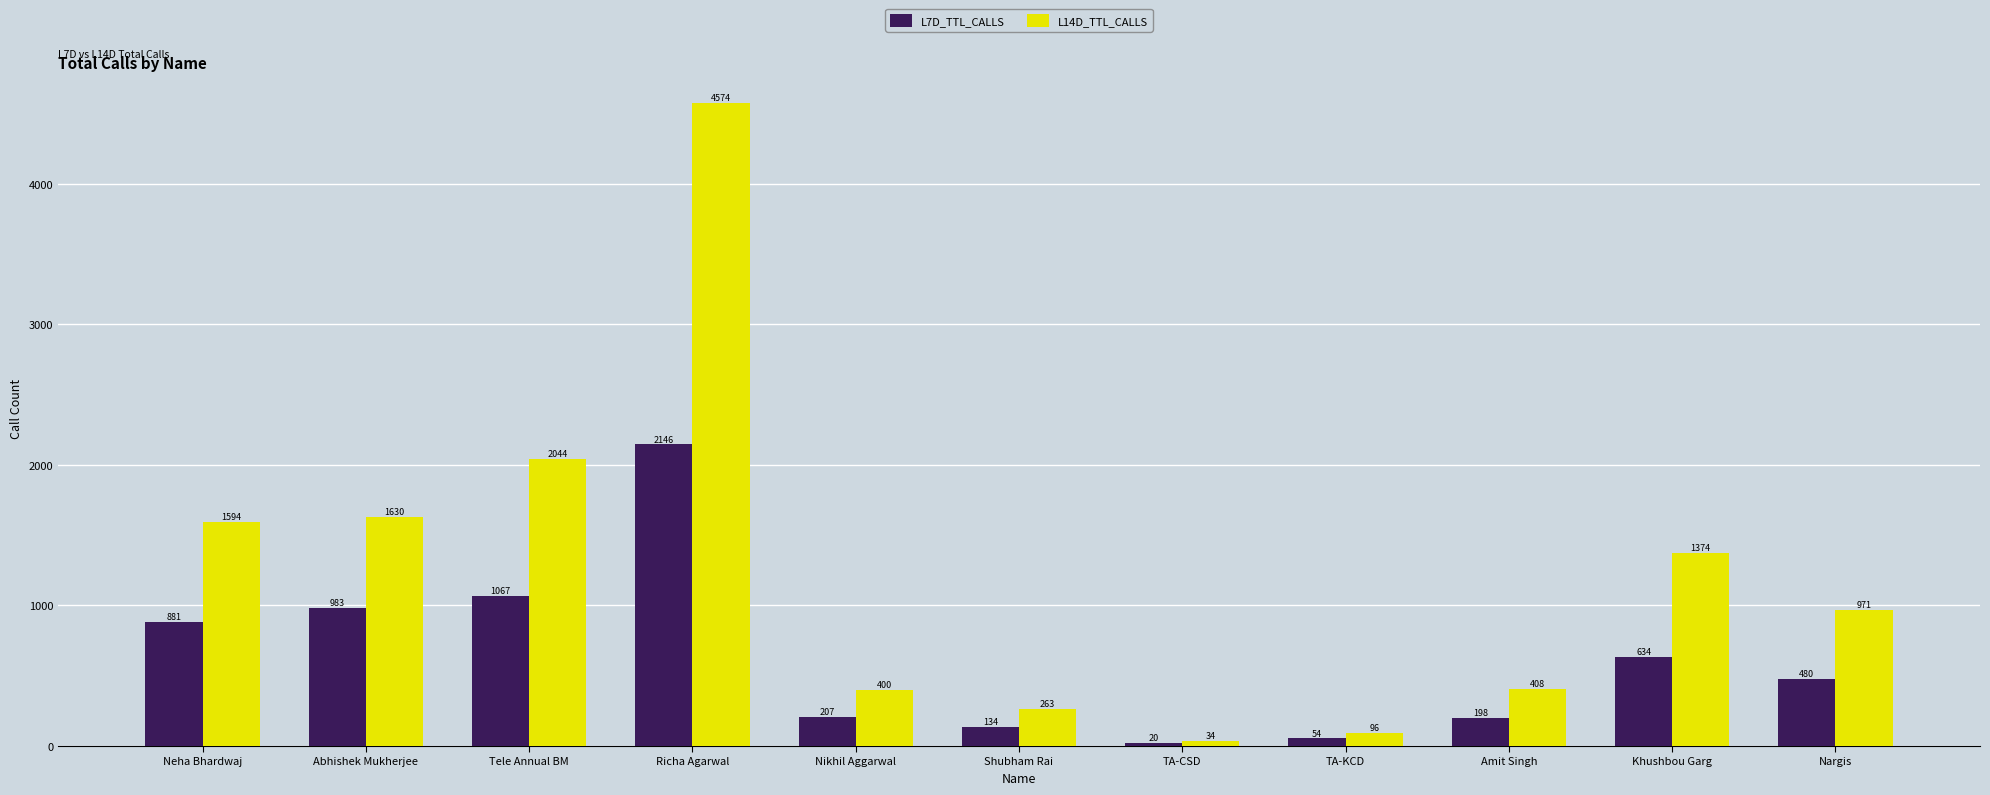

What is the label of the 3rd bar from the right?

Amit Singh